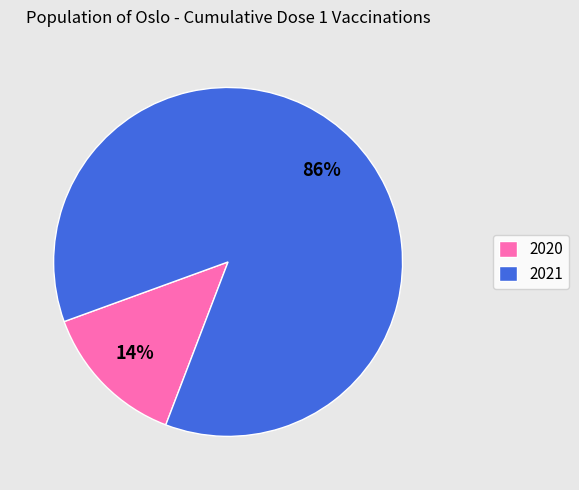

To the nearest percent, what is the average slice percentage?

50%